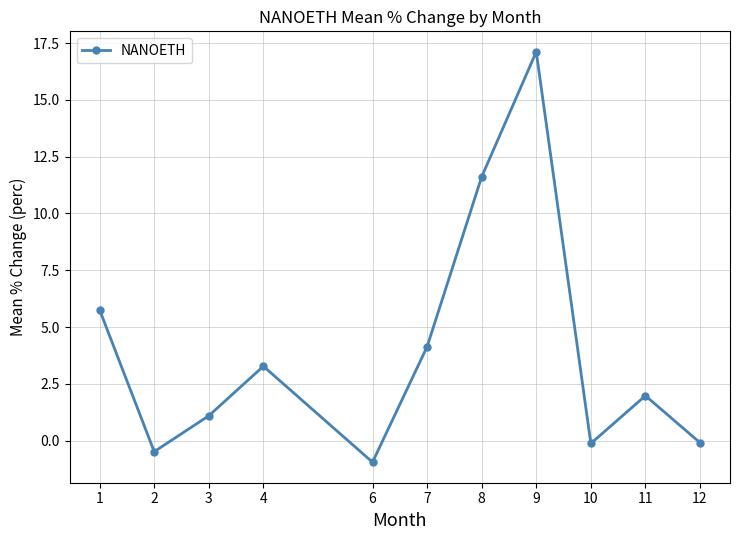

Where is the data nearest to the value 8?

1